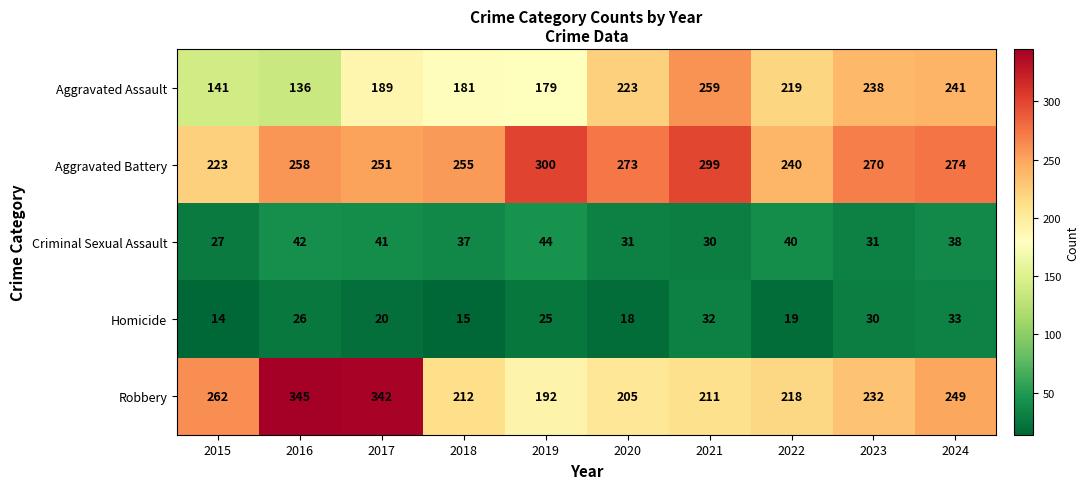

Count the number of data series in this chart.

5